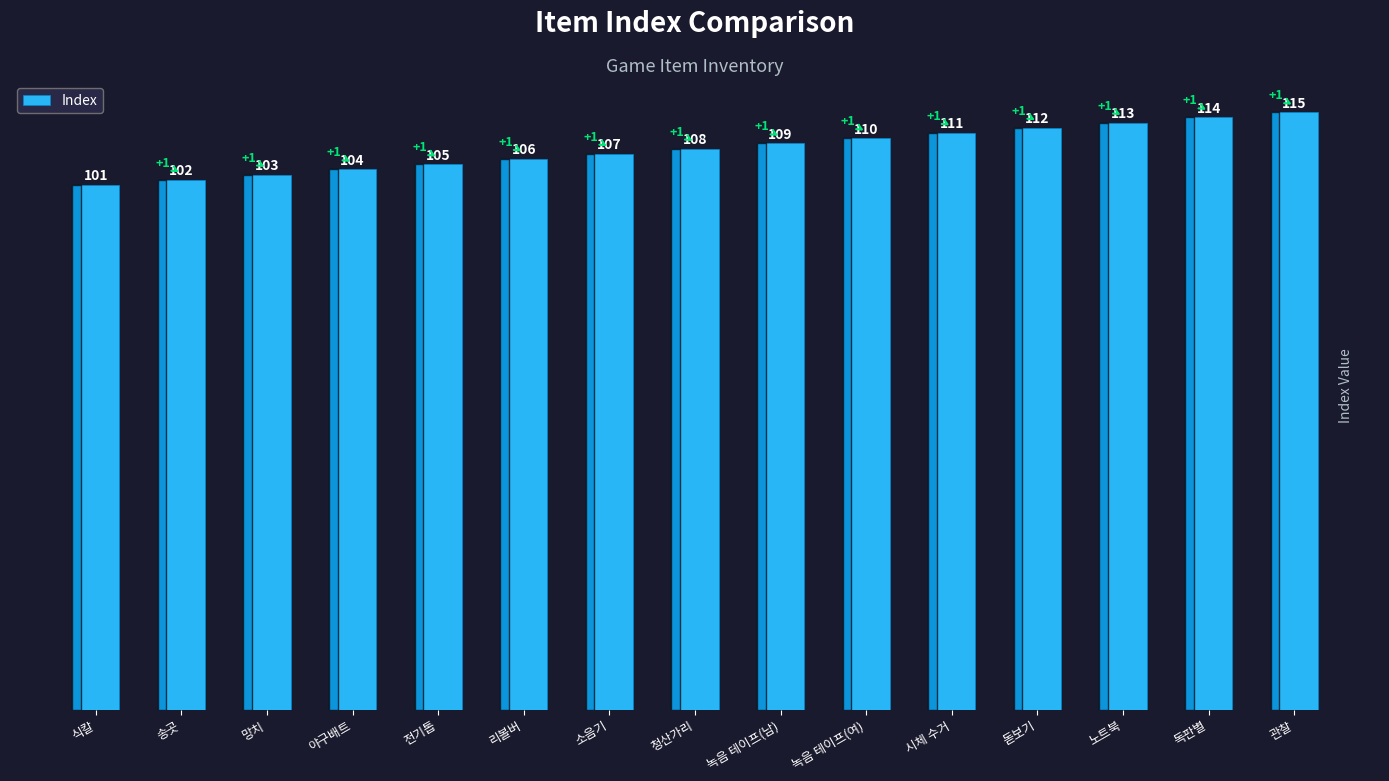

Rank the categories by value from highest to lowest.

관찰, 독판별, 노트북, 돋보기, 시체 수거, 녹음 테이프(여), 녹음 테이프(남), 청산가리, 소음기, 리볼버, 전기톱, 야구배트, 망치, 송곳, 식칼